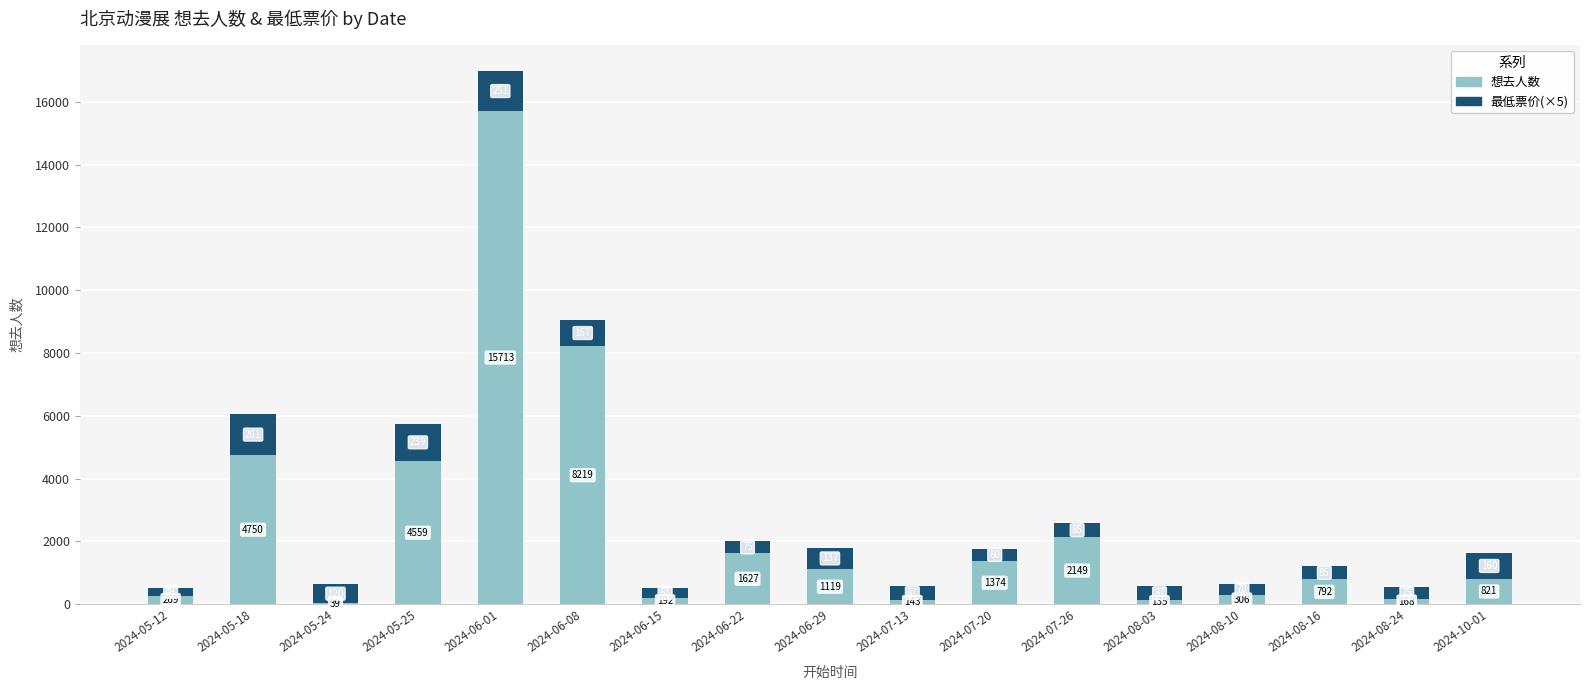

The 想去人数 series shows 1627 at 2024-06-22. True or false?

True